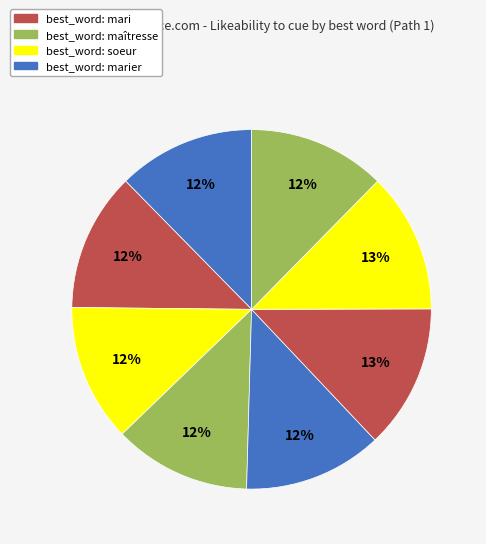

How many segments does this pie chart have?

8